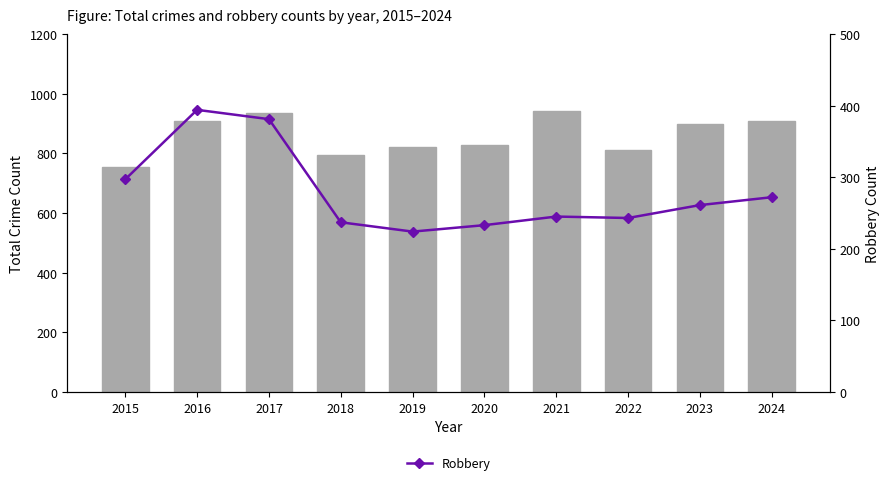

Is it true that Total equals 456 at 2018?

False